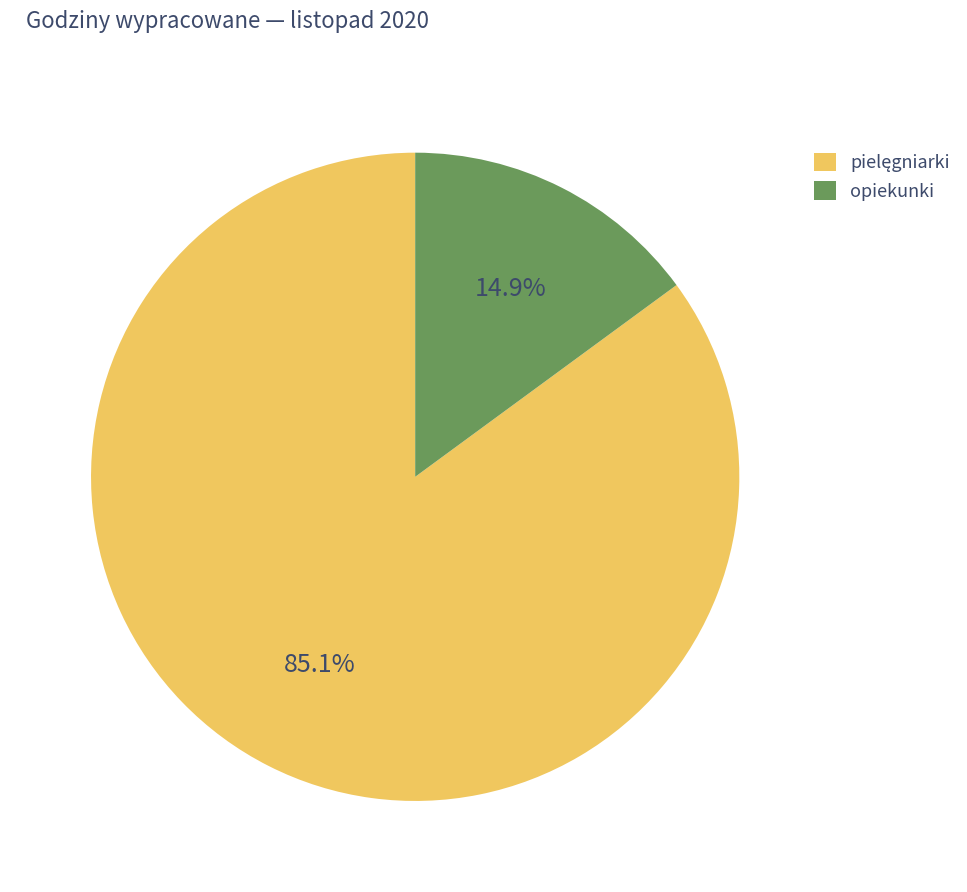

Which category has the smallest portion of the pie?

opiekunki